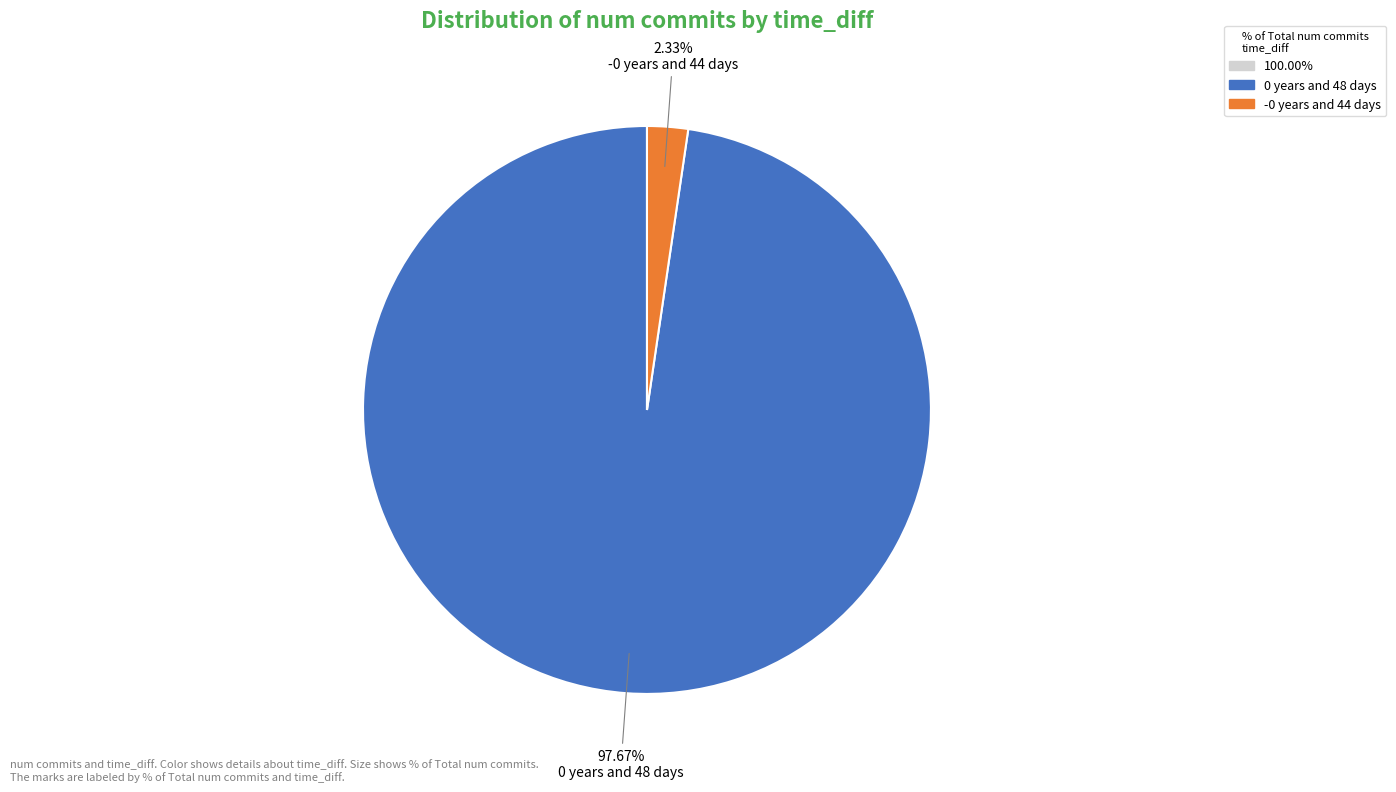

Does any single category account for the majority?

Yes